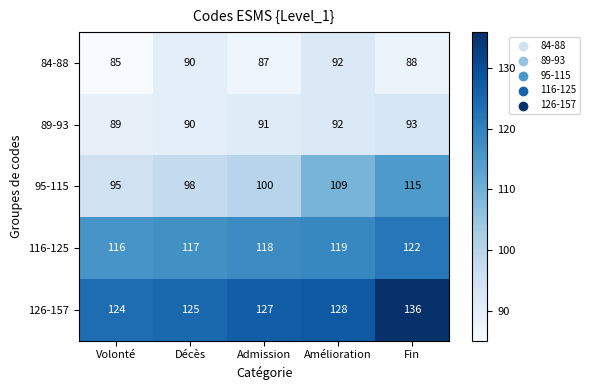

Reading right to left, list all the values displayed in this chart.

84-88: 88	92	87	90	85
89-93: 93	92	91	90	89
95-115: 115	109	100	98	95
116-125: 122	119	118	117	116
126-157: 136	128	127	125	124